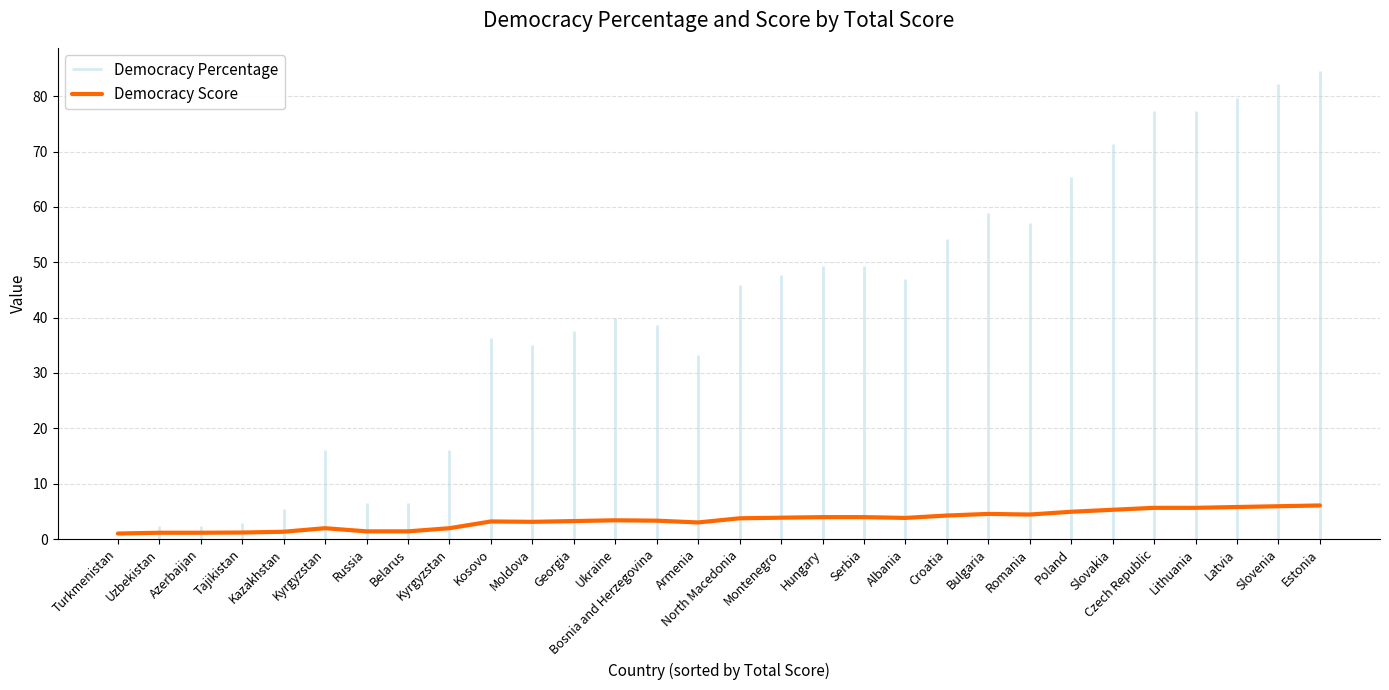

The value at Kyrgyzstan is 2.0. True or false?

True